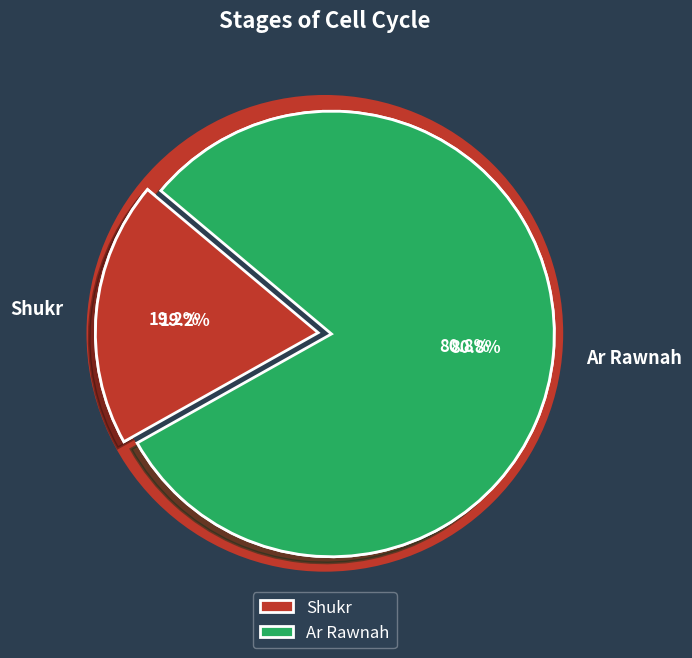

How much of the chart is everything except Ar Rawnah?

19.2%